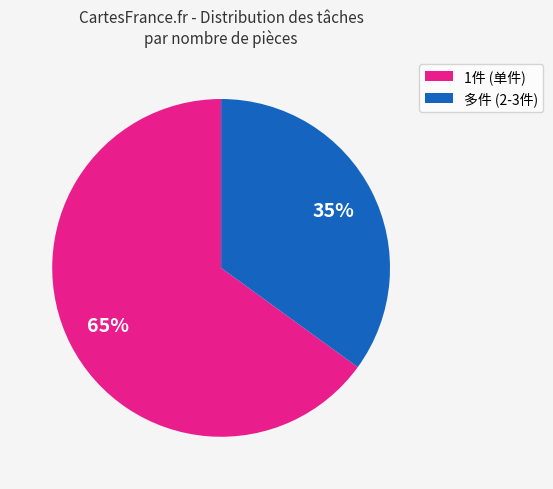

To the nearest percent, what is the average slice percentage?

50%